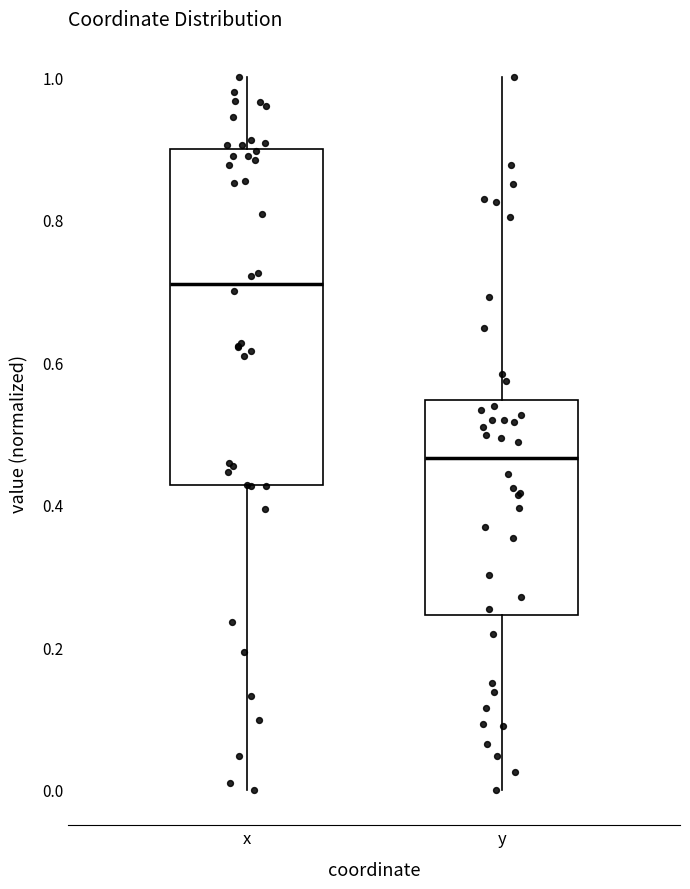

Reading left to right, transcribe this box plot: for each box, give where its median line is, the range the box spans, and where its two whiskers end, as read against the y-axis. The values are not printed on the chart, so give them approximately, as read against the axis.

x: median 0.72, box 0.42 to 0.90, whiskers 0.00 to 1.00
y: median 0.46, box 0.24 to 0.54, whiskers 0.00 to 1.00